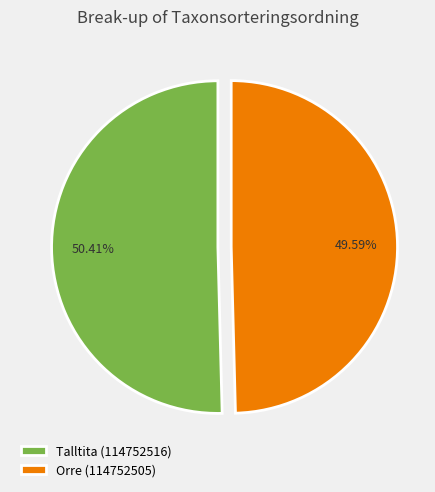

To the nearest percent, what portion does Orre (114752505) represent?

50%